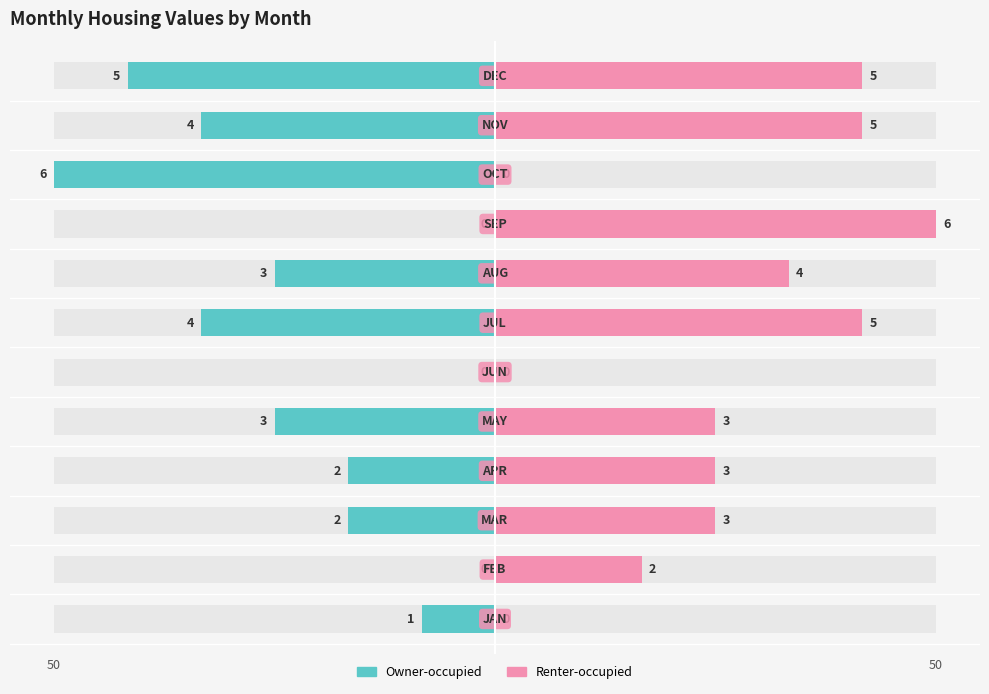

Are the bars horizontal?

Yes